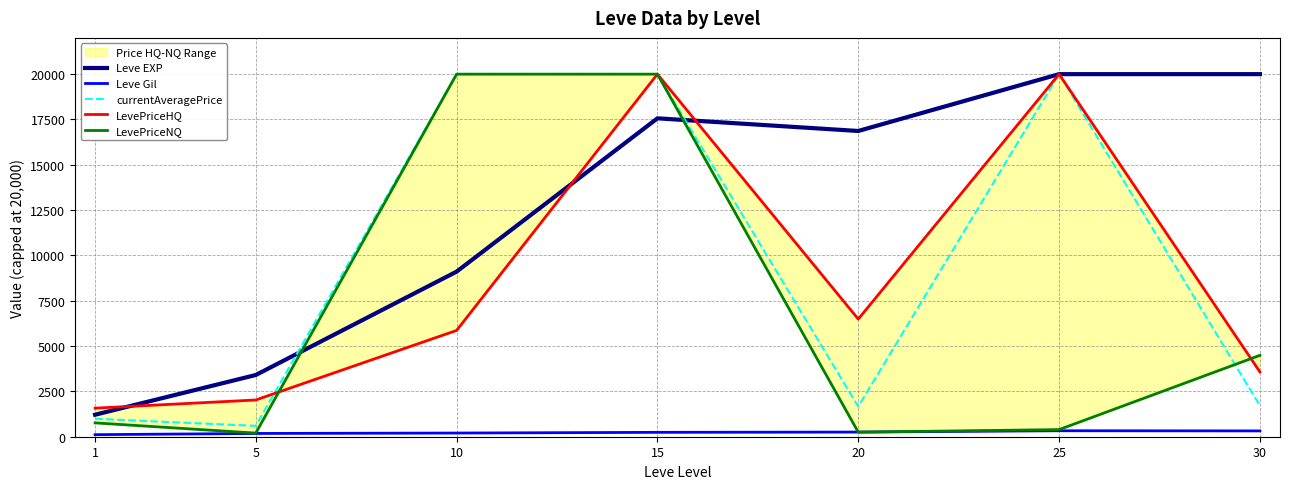

How many data points does each series have?

7